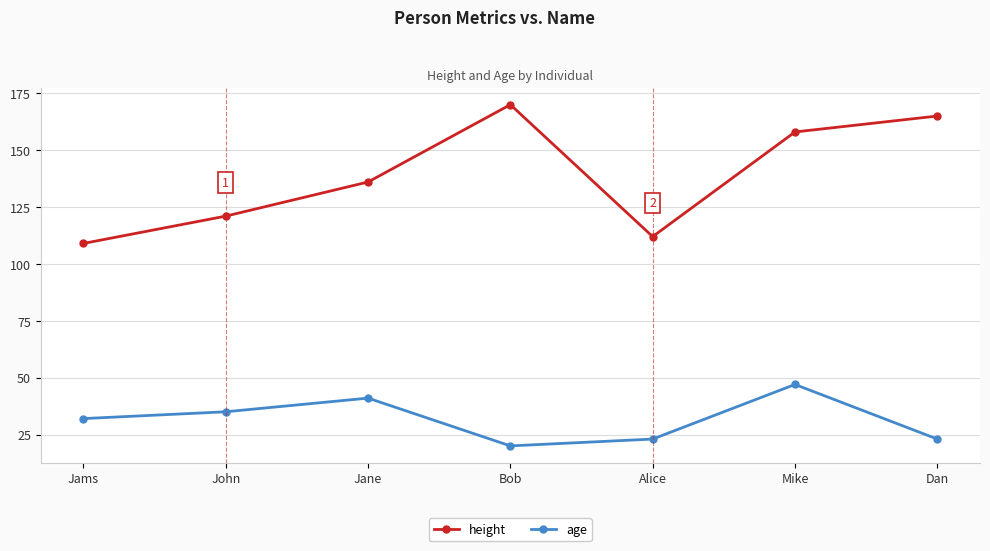

How many lines are shown in the chart?

2